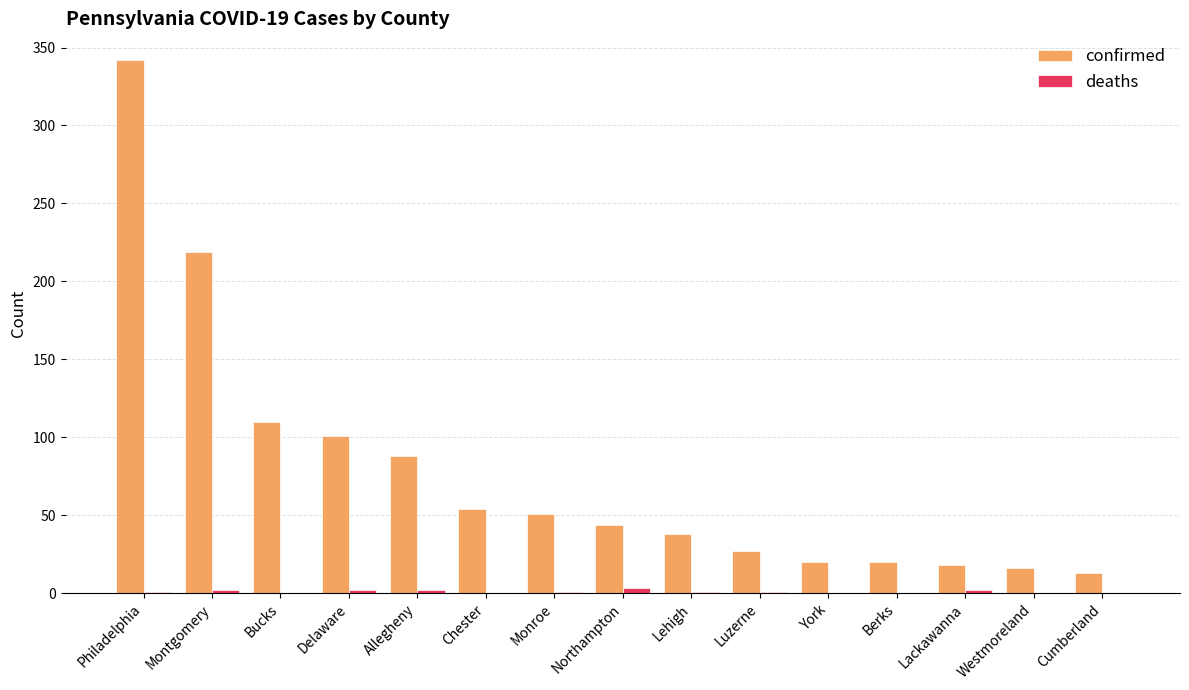

Where is confirmed nearest to the value 177?

Montgomery